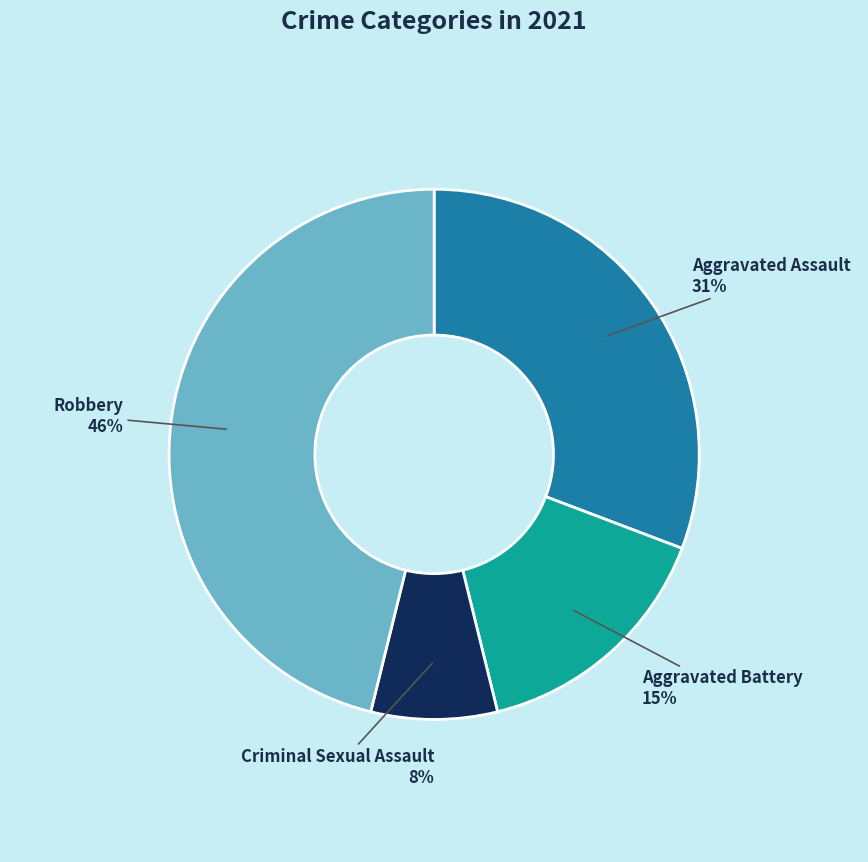

Is there any slice that represents more than half of the pie?

No